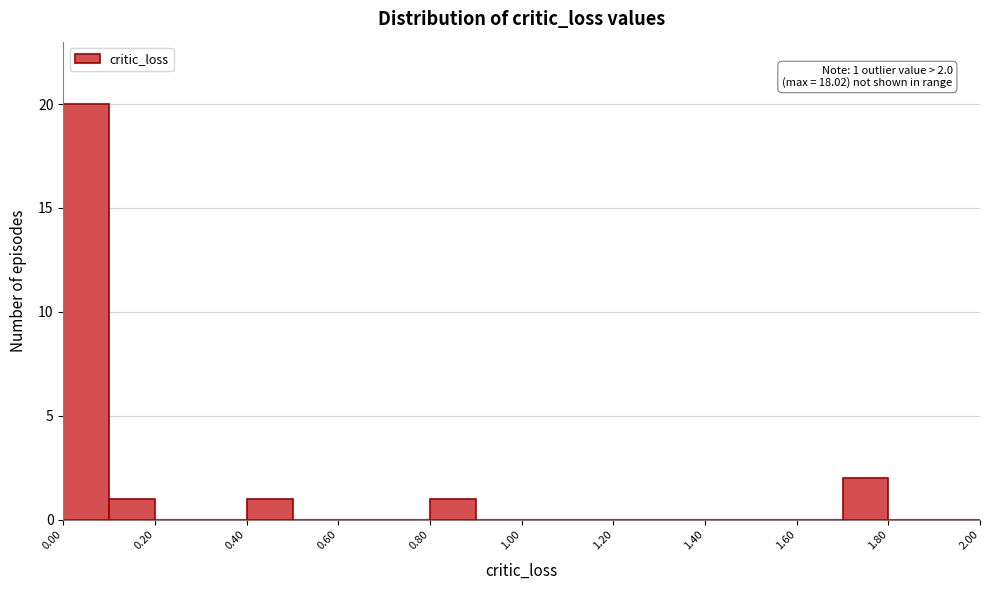

Which range on the x-axis has the tallest bar?

0.0 to 0.1